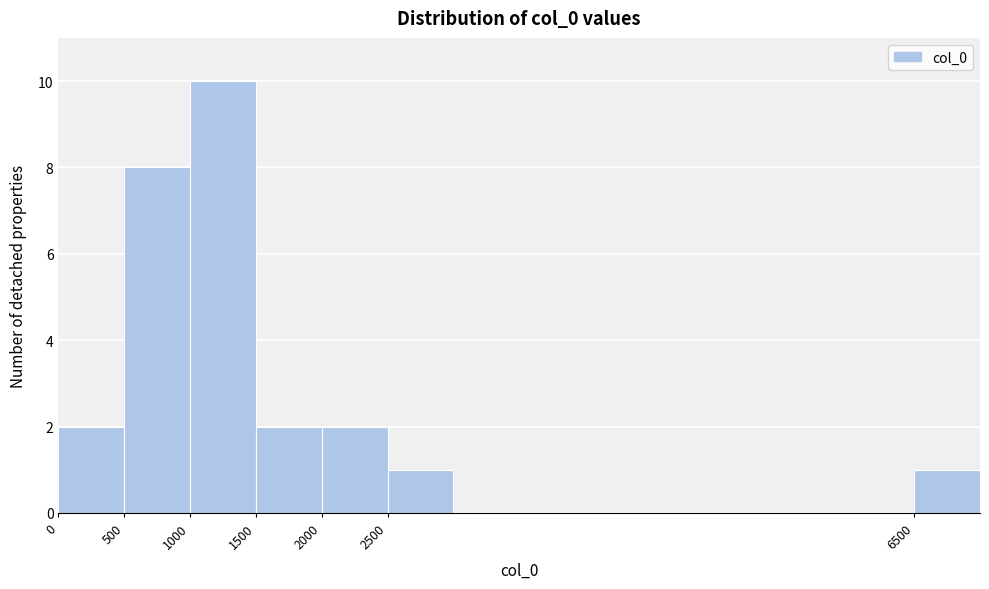

Reading left to right, transcribe this chart: for each bar, give the range it covers on the x-axis and its height. The values are not printed on the chart, so give them approximately, as read against the axis.

0 to 500: 2
500 to 1000: 8
1000 to 1500: 10
1500 to 2000: 2
2000 to 2500: 2
2500 to 3000: 1
3000 to 3500: 0
3500 to 4000: 0
4000 to 4500: 0
4500 to 5000: 0
5000 to 5500: 0
5500 to 6000: 0
6000 to 6500: 0
6500 to 7000: 1